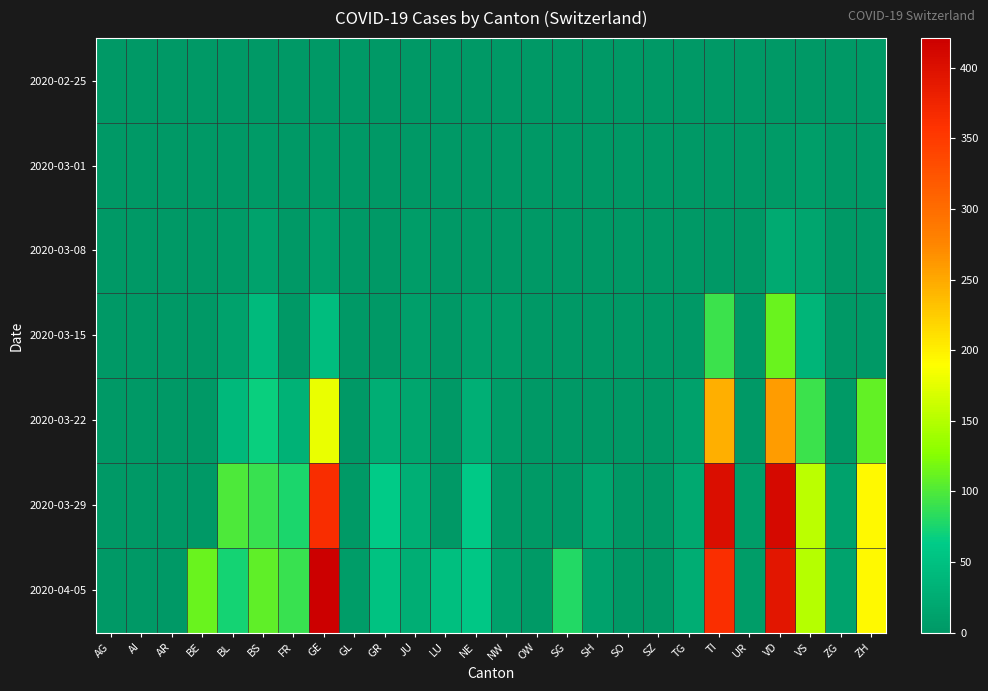

Which series has the widest spread of values?

2020-04-05